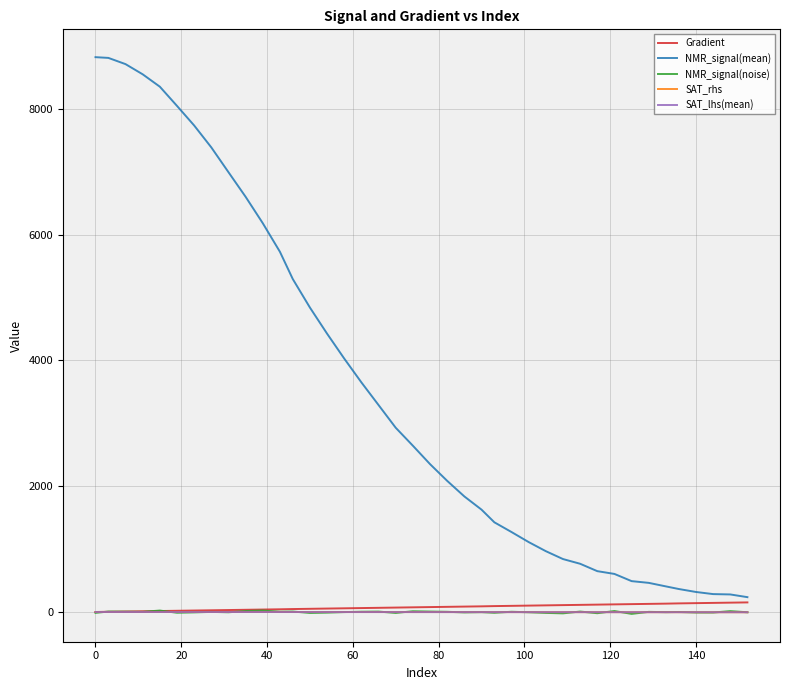

Which series has the largest range (max minus min)?

NMR_signal(mean)